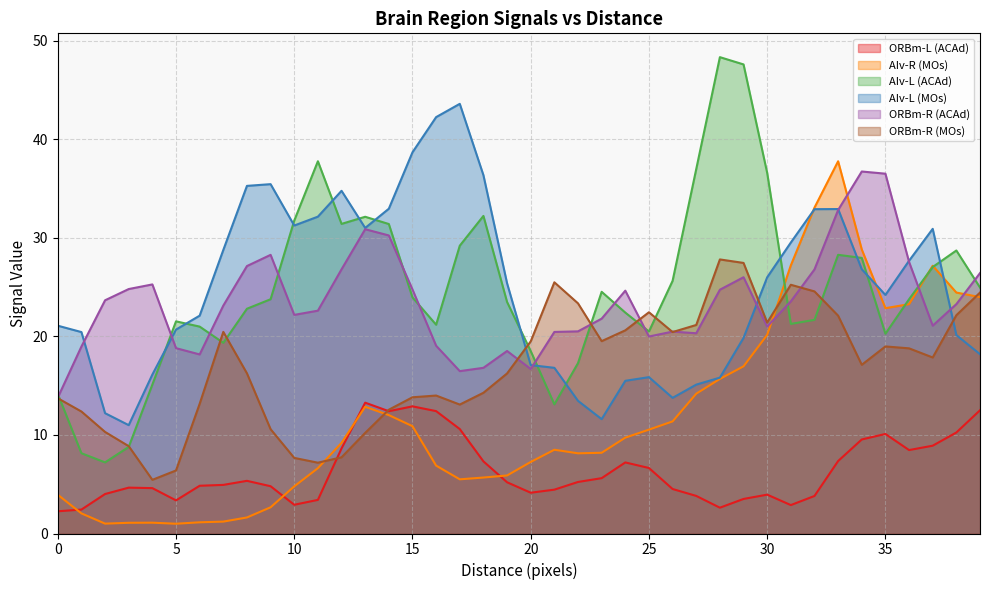

Where is the first local minimum for AIv-R (MOs)?

2